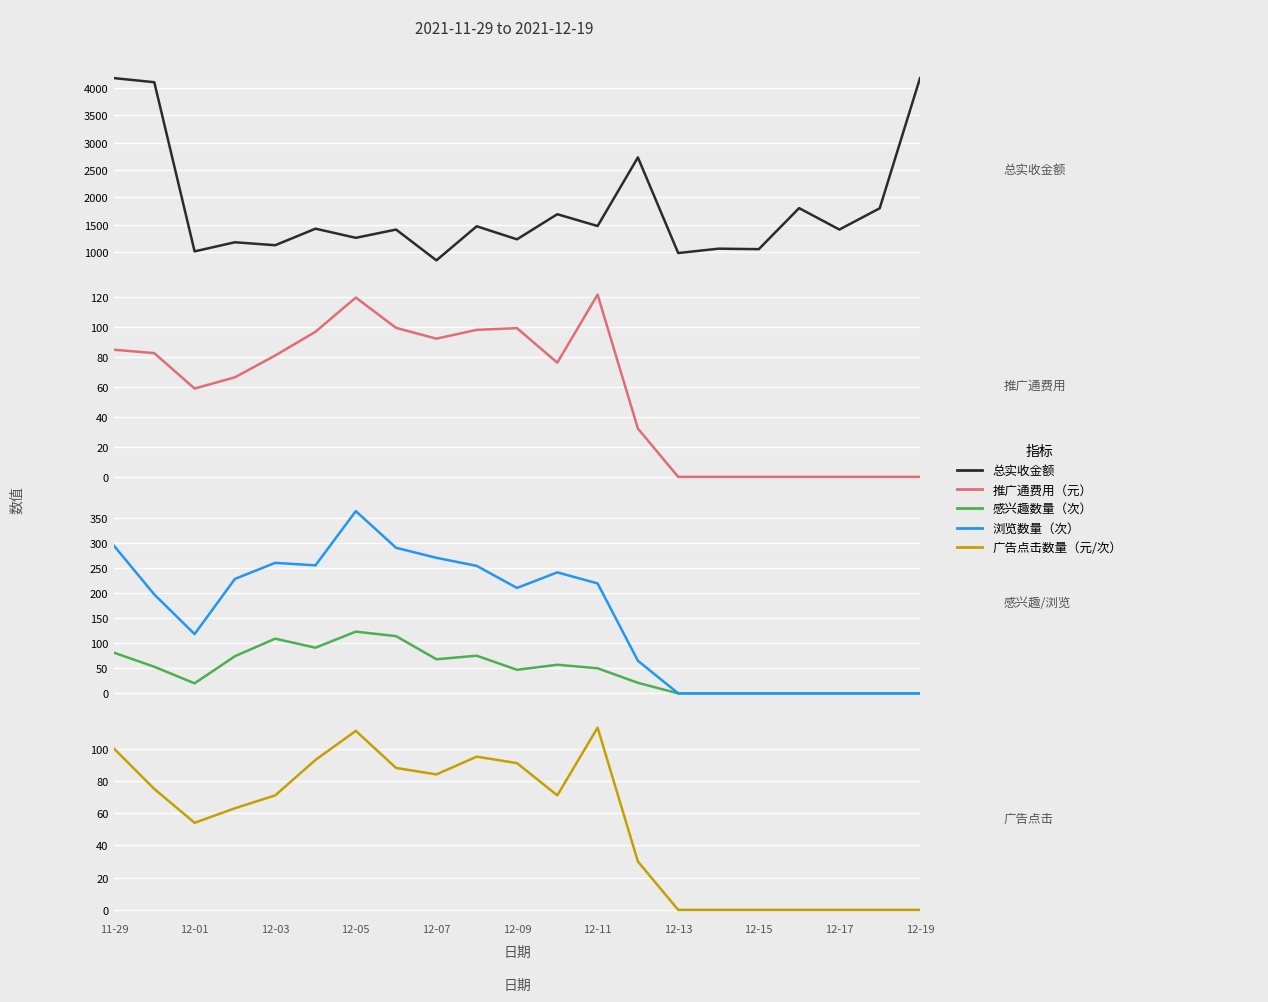

How many values in the 总实收金额 series exceed 1414?

10